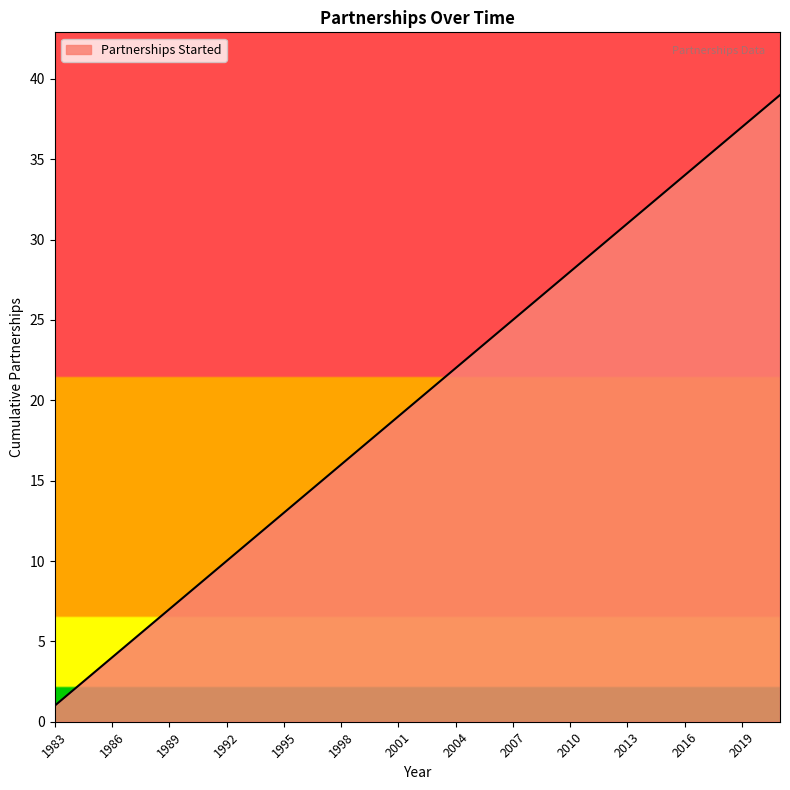

What is the difference between the maximum and minimum values?

38